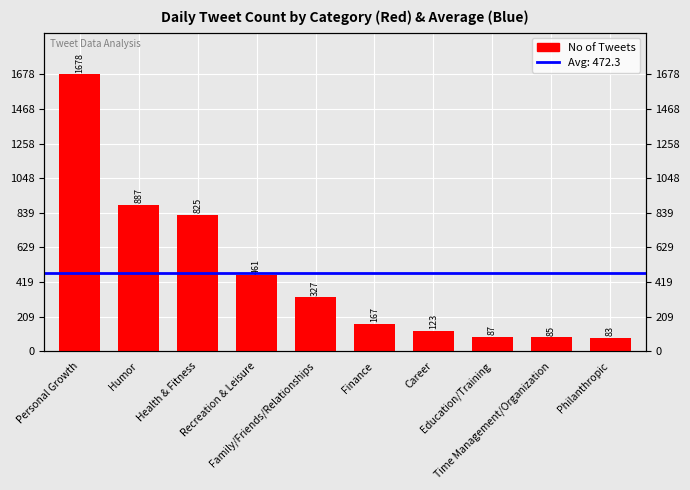

Between Philanthropic and Time Management/Organization, which is larger?

Time Management/Organization